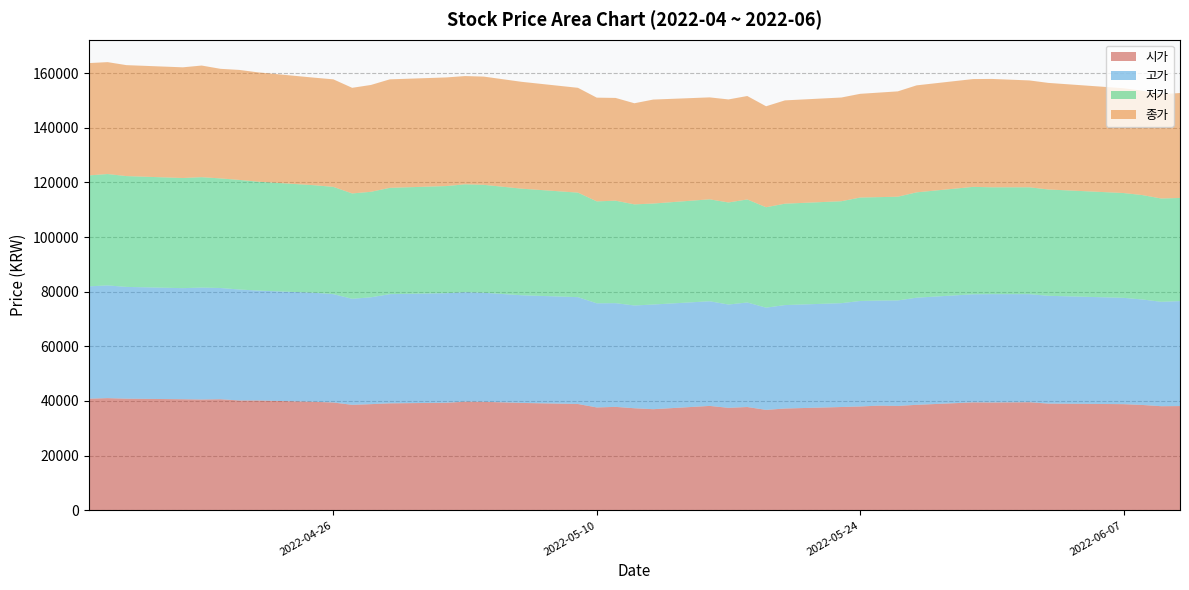

Reading left to right, extract all data points from this chart.

시가: 40850	41050	40850	40650	40550	40650	40200	40200	39700	39450	38600	38850	39150	39350	39750	39700	39300	38900	37650	37850	37350	37000	38200	37500	37800	36750	37250	37800	38000	38300	38200	38600	39500	39450	39550	39050	38850	38550	38100	38150
고가: 41100	41250	40900	40650	40950	40700	40600	40200	39900	39650	38800	39100	39950	40100	40050	39900	39400	39100	38100	37950	37600	38300	38300	37800	38250	37400	37850	38000	38600	38450	38600	39200	39550	39650	39550	39450	38900	38600	38200	38400
저가: 40600	40750	40550	40300	40400	40100	40100	39850	39350	39250	38550	38600	38900	39200	39500	39500	39000	38250	37300	37500	37000	36950	37300	37350	37700	36750	37100	37300	37850	37850	37950	38550	39300	39100	39100	38900	38350	38200	37800	37750
종가: 41100	40950	40600	40500	40850	40100	40250	40000	39350	39350	38650	39100	39700	39750	39600	39600	39100	38350	37950	37600	37000	38050	37300	37700	37850	36950	37800	37950	37950	38250	38550	39150	39450	39650	39100	39000	38350	38200	38150	38400